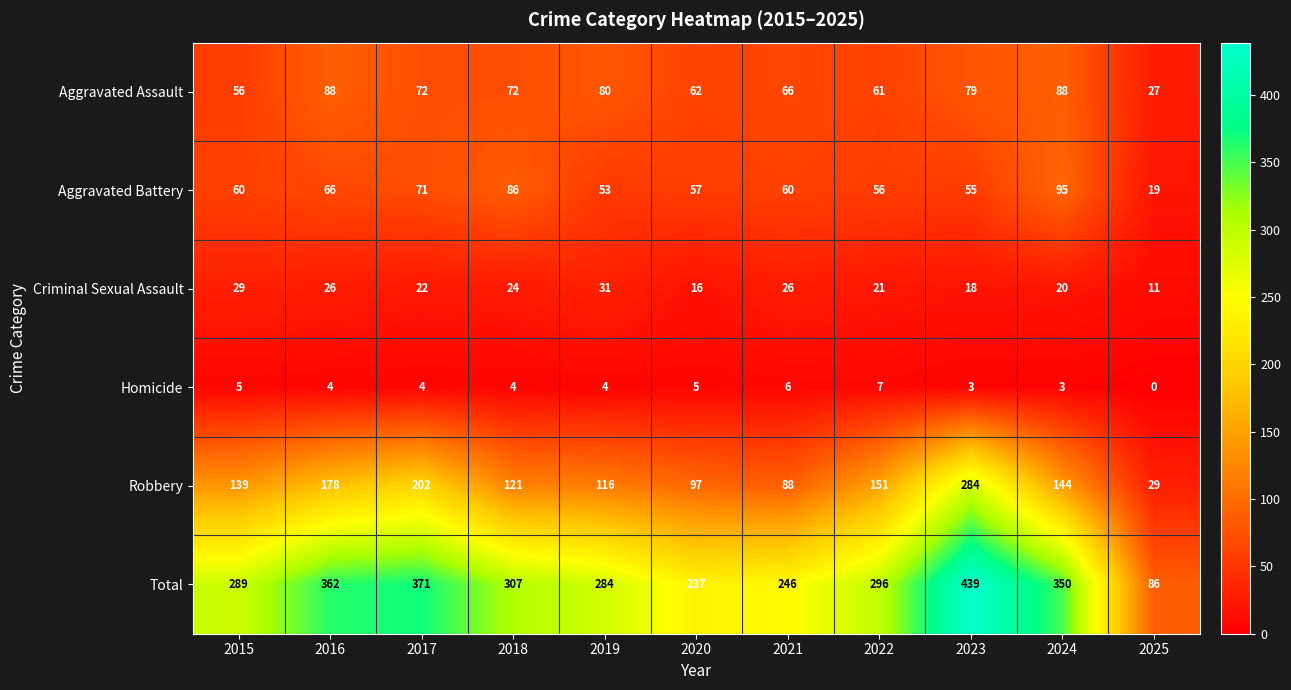

How many values in the Aggravated Battery series are below 60?

5